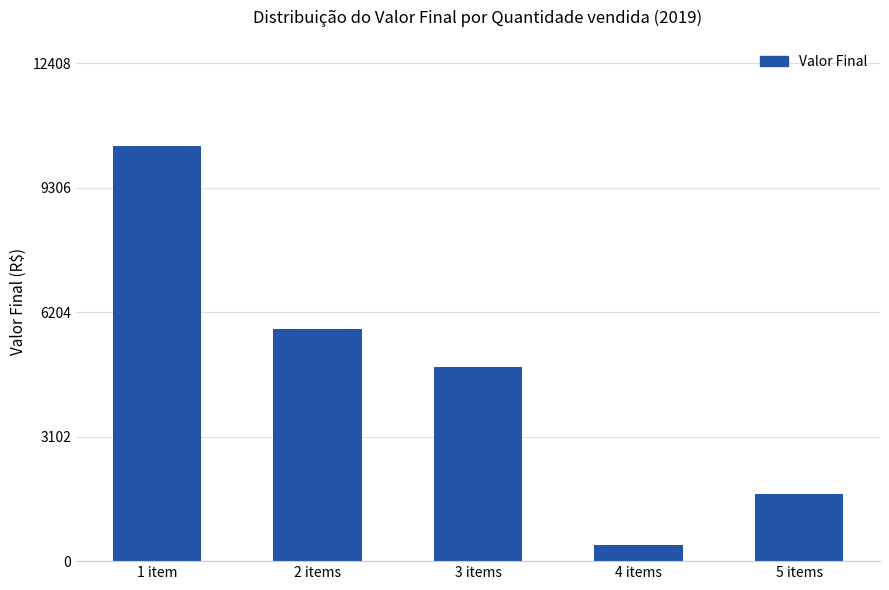

Rank the categories by value from lowest to highest.

4 items, 5 items, 3 items, 2 items, 1 item